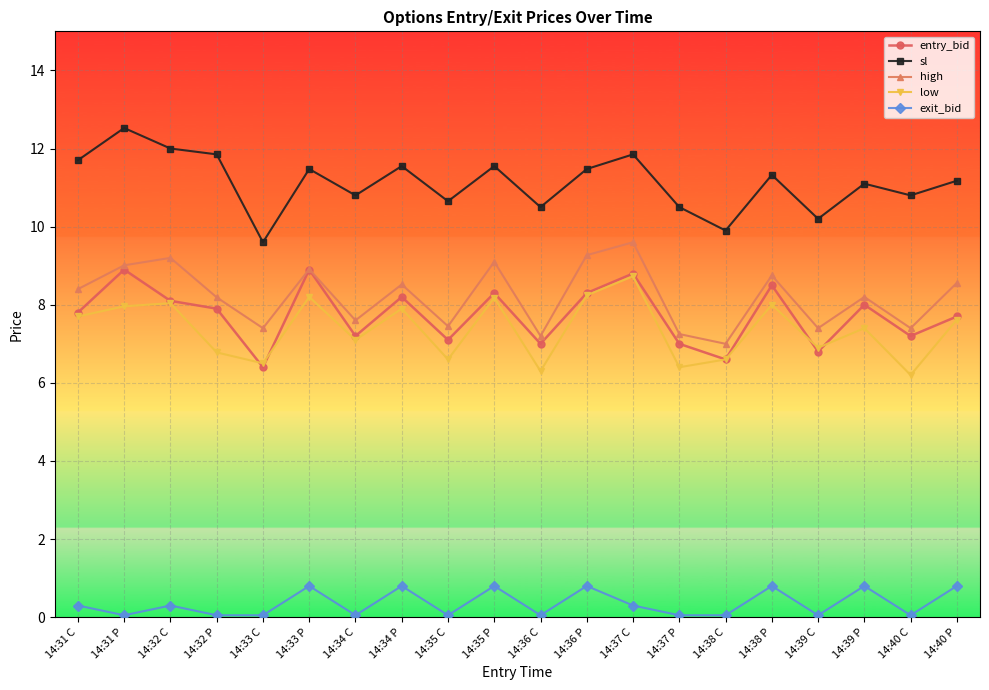

True or false: sl and entry_bid cross at least once.

False